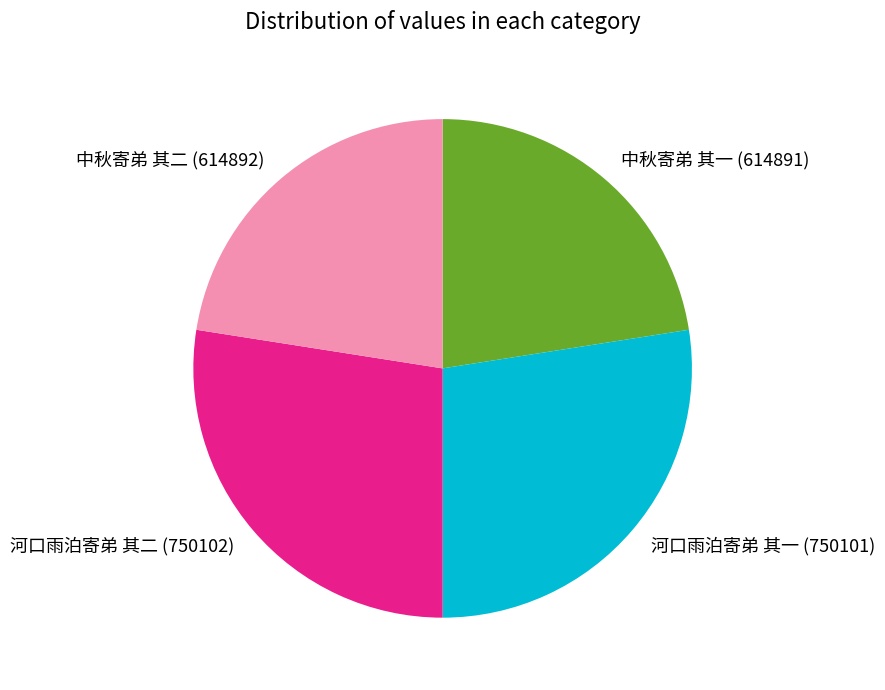

Count the number of slices in the pie.

4